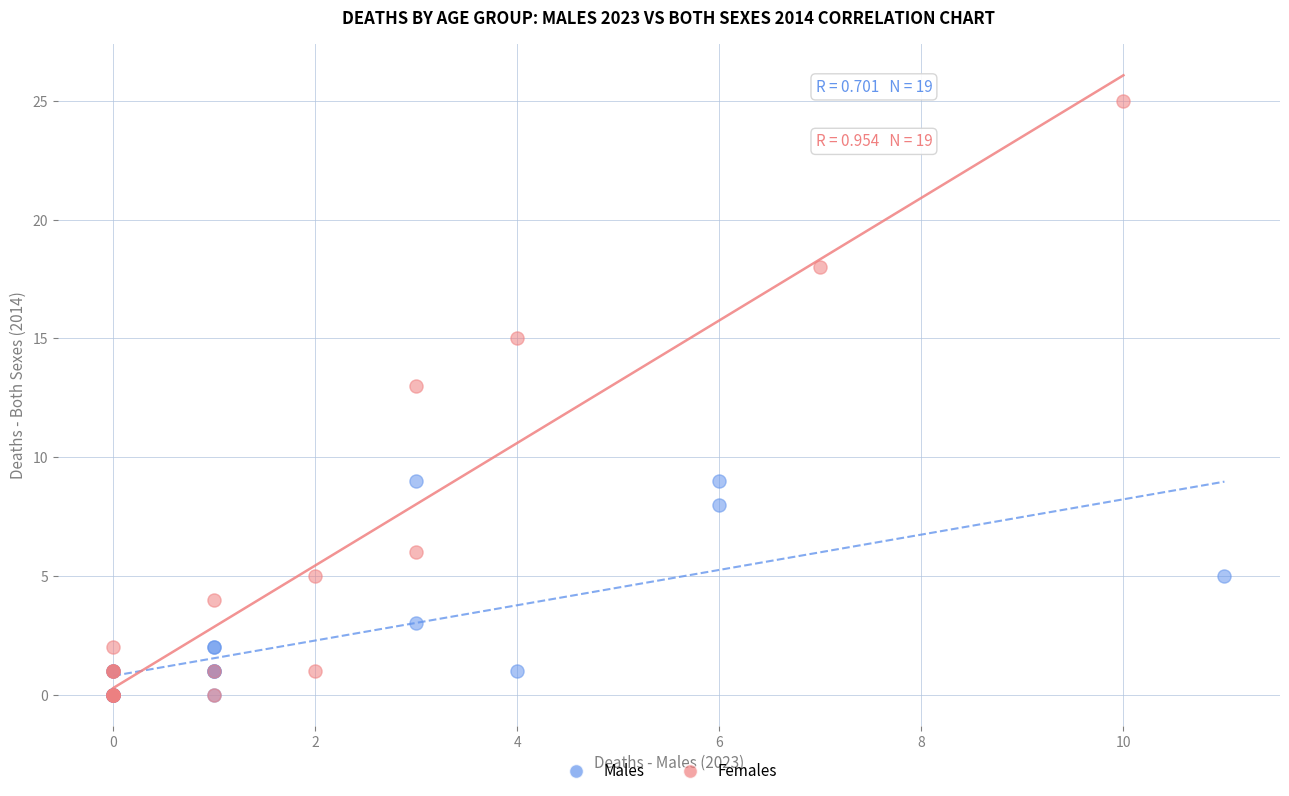

Which series has the largest Y range (max minus min)?

Females